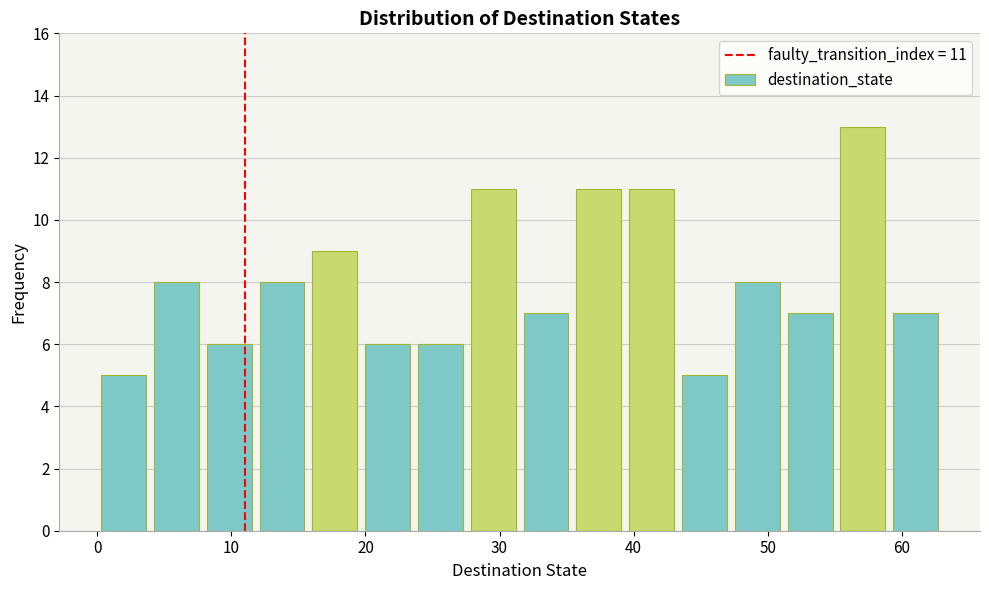

Around what value on the x-axis is the tallest bar? Give the approximate position of its centre, as read against the axis.

57